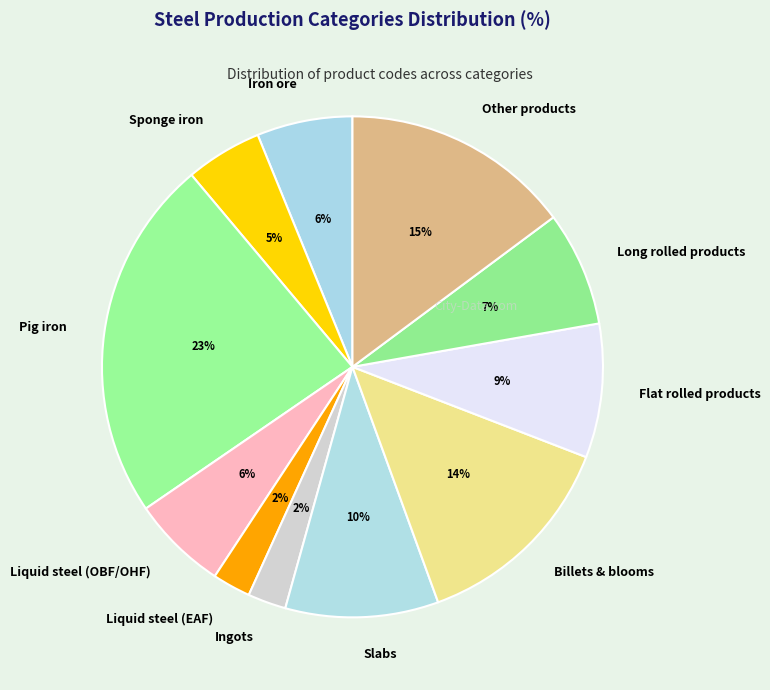

To the nearest percent, what is the difference between the largest and smallest slice percentages?

21%